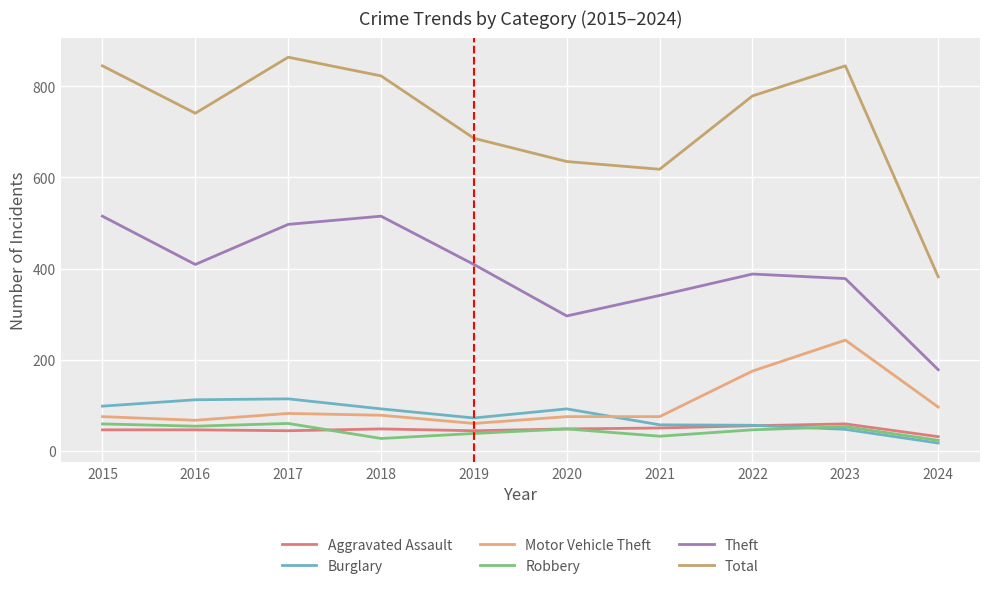

Does the chart have visible grid lines?

Yes